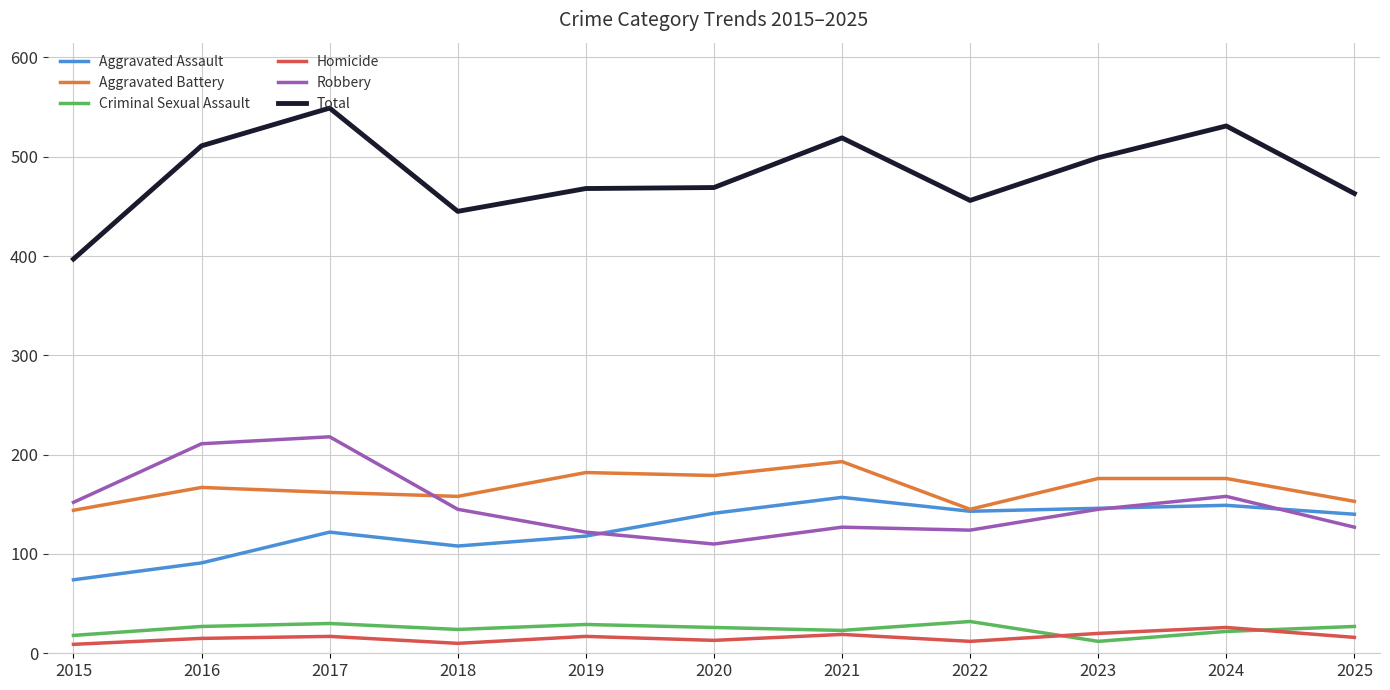

True or false: Robbery has more than 1 interior local peaks.

True